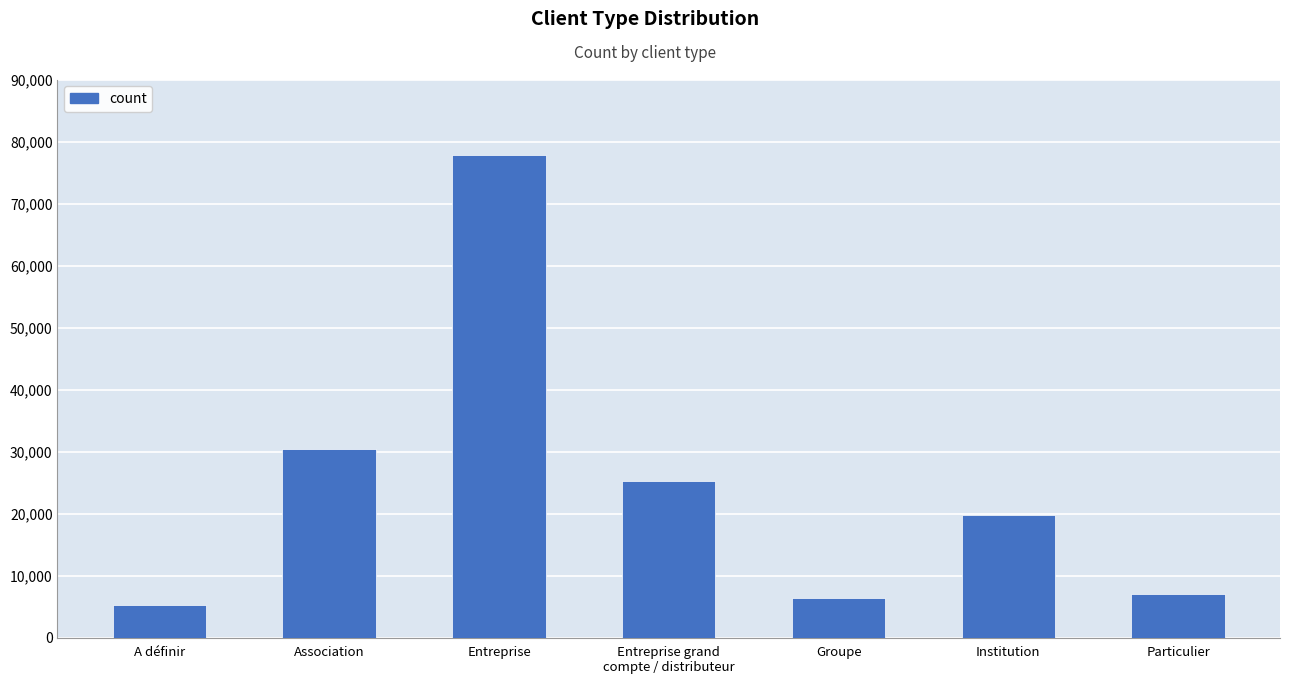

What is the sum of all values?

171828.9